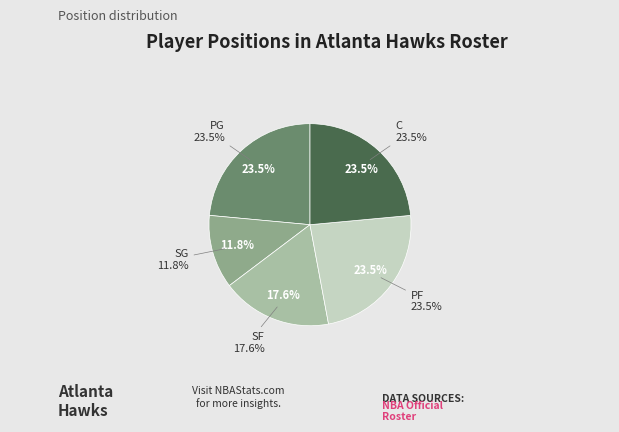

Is there any slice that represents more than half of the pie?

No